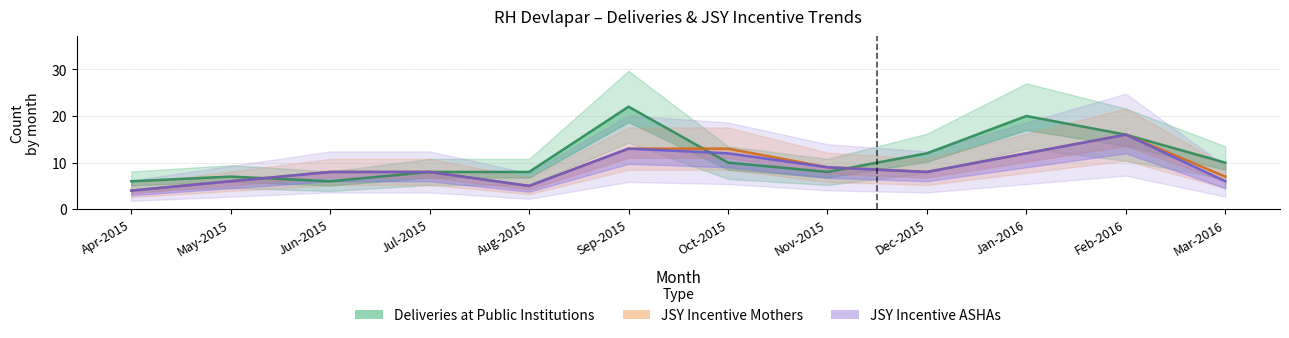

Read the Deliveries at Public Institutions value at Apr-2015, to the nearest 10.

10